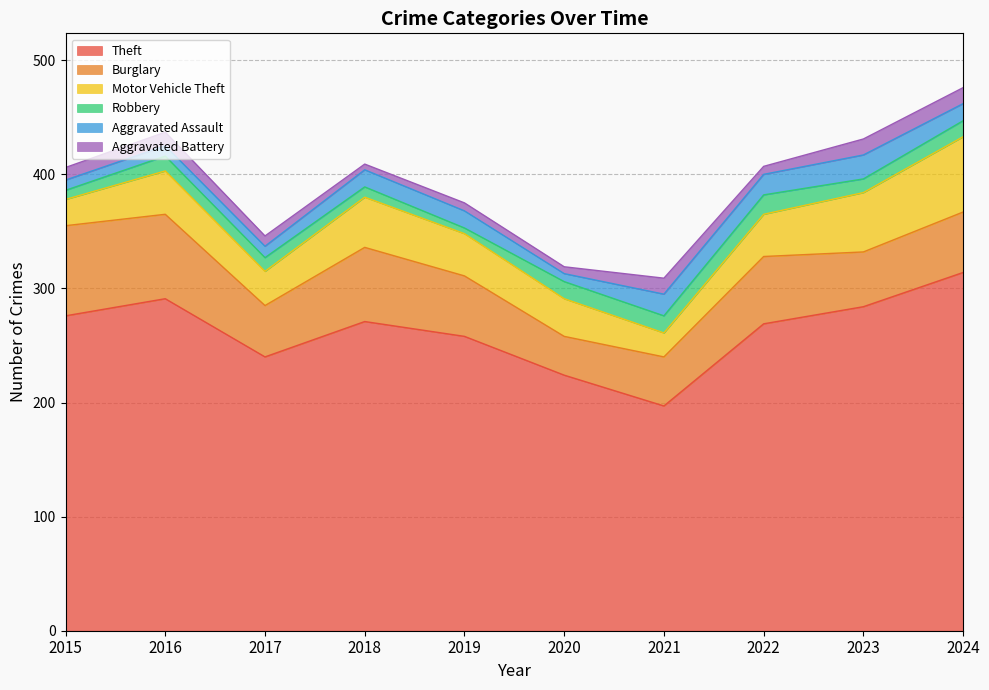

What is the difference between the Burglary values at 2019 and 2015?

26